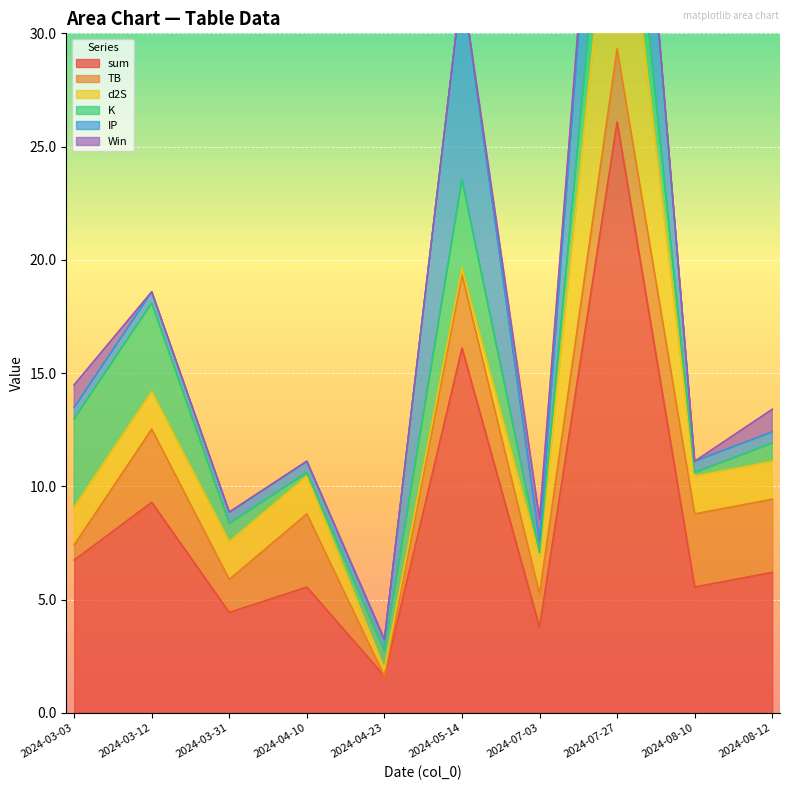

How many data points in TB are less than 3?

4